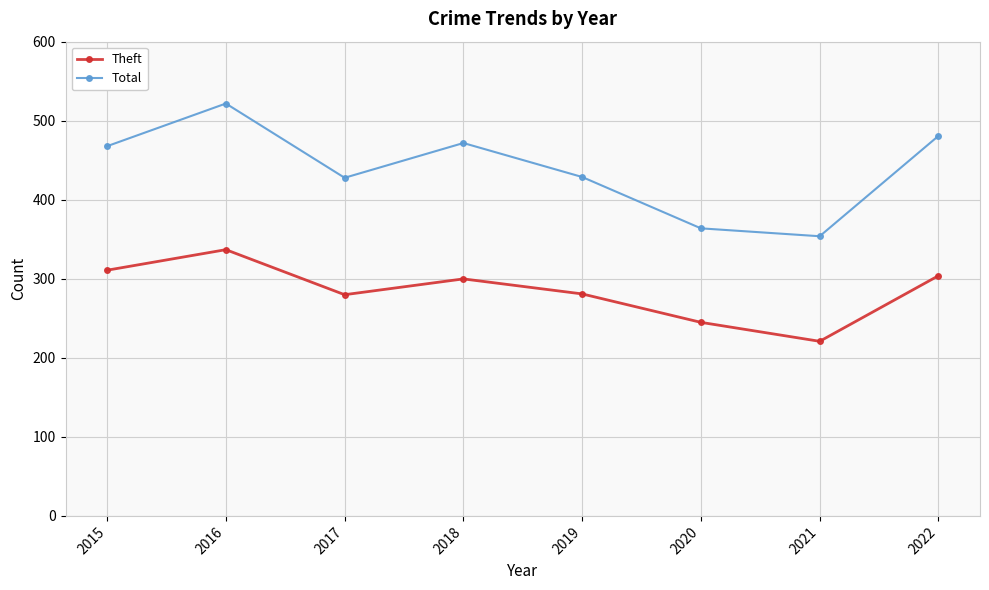

Rank the series at 2017 from highest to lowest value.

Total, Theft